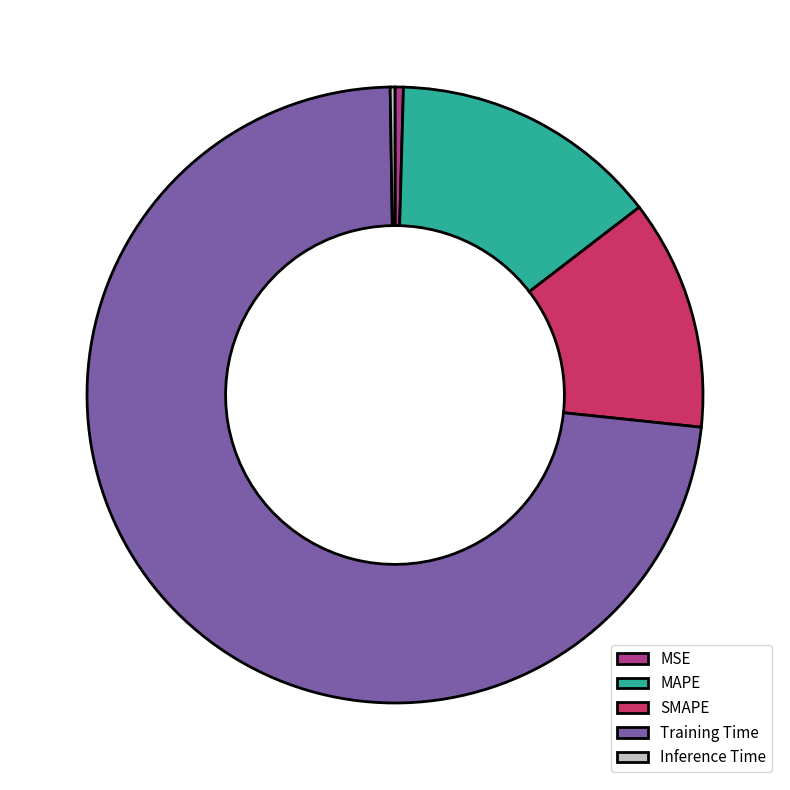

Which slice represents more than half of the pie?

Training Time